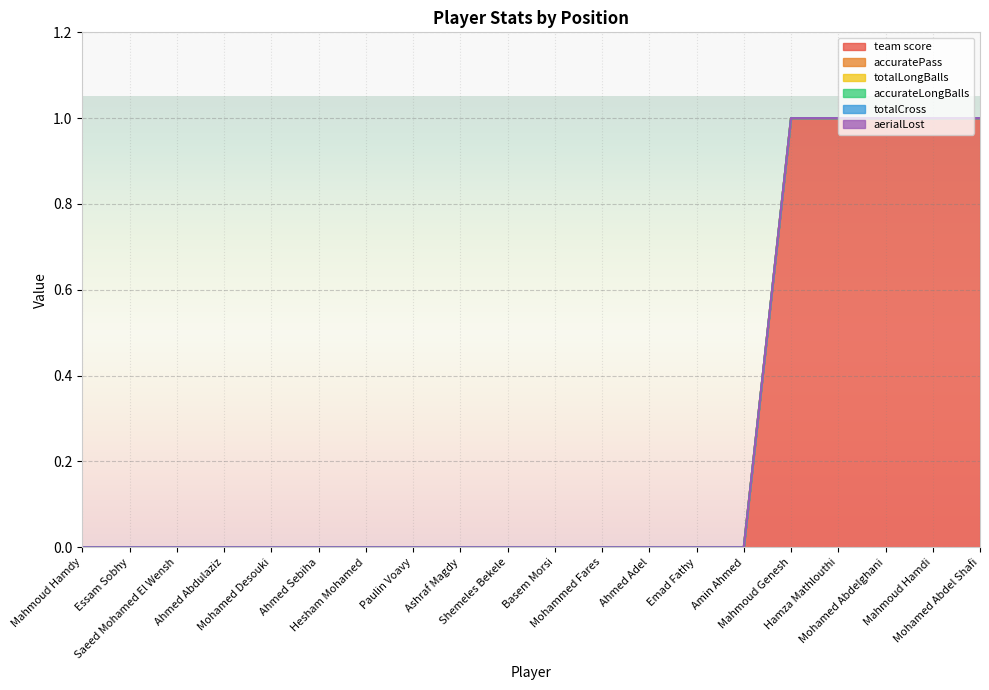

Is the value of team score at Shemeles Bekele greater than the value of aerialLost at Mohamed Abdel Shafi?

No